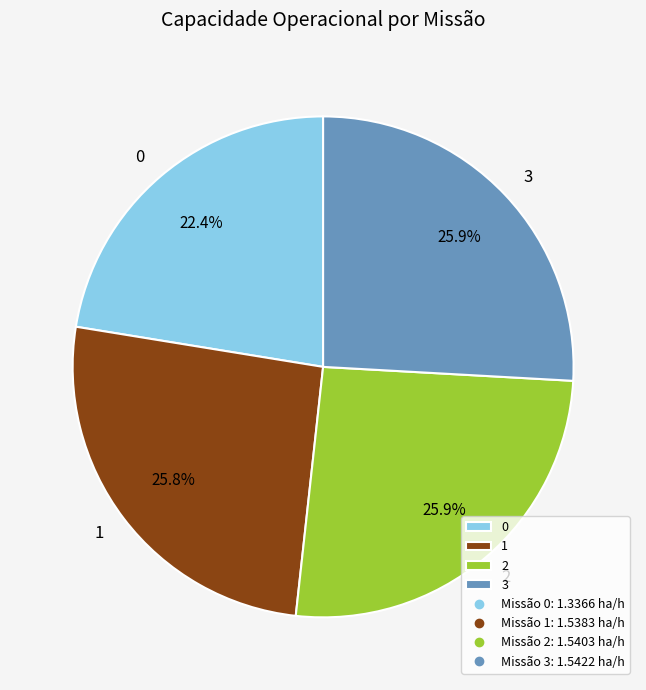

Is it true that 3 is 12% of the pie?

False